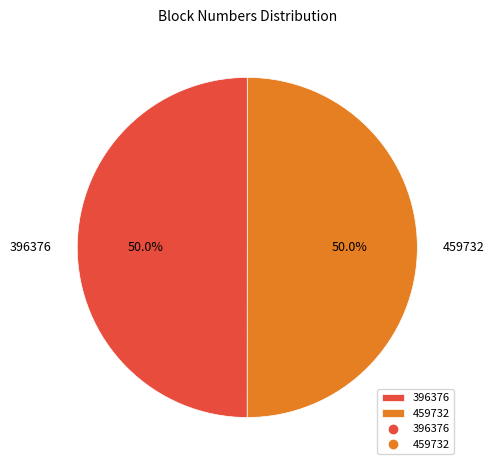

Count the number of slices in the pie.

2